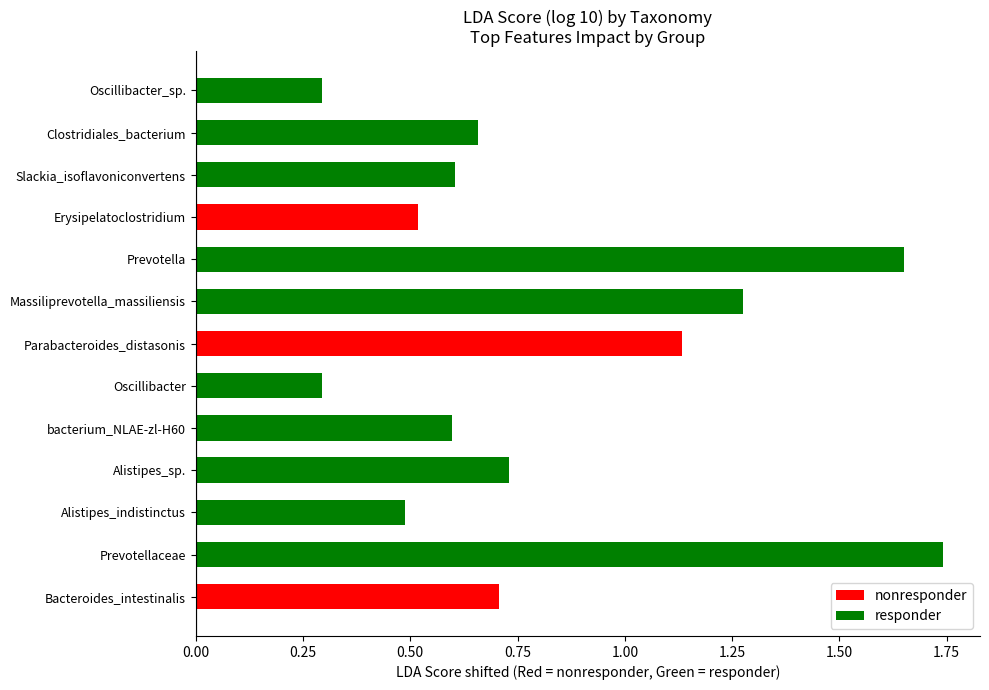

What position from the left is bacterium_NLAE-zl-H60?

5